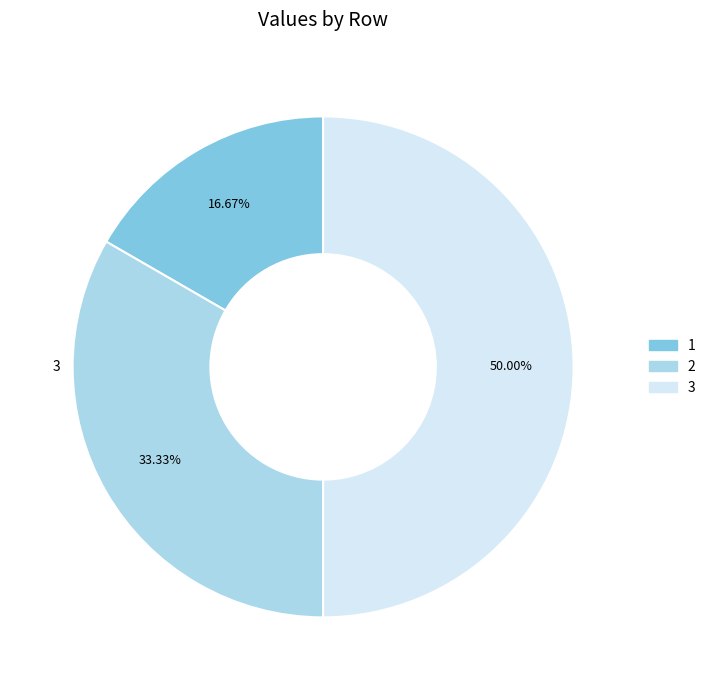

Does any single category account for the majority?

No